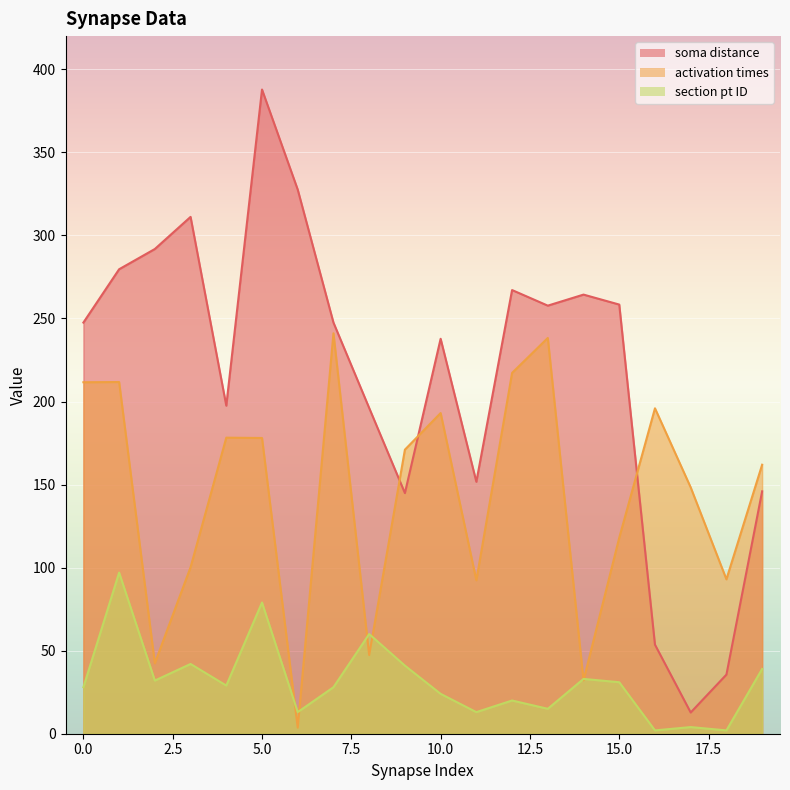

Is it true that soma distance equals 576.3 at 6?

False